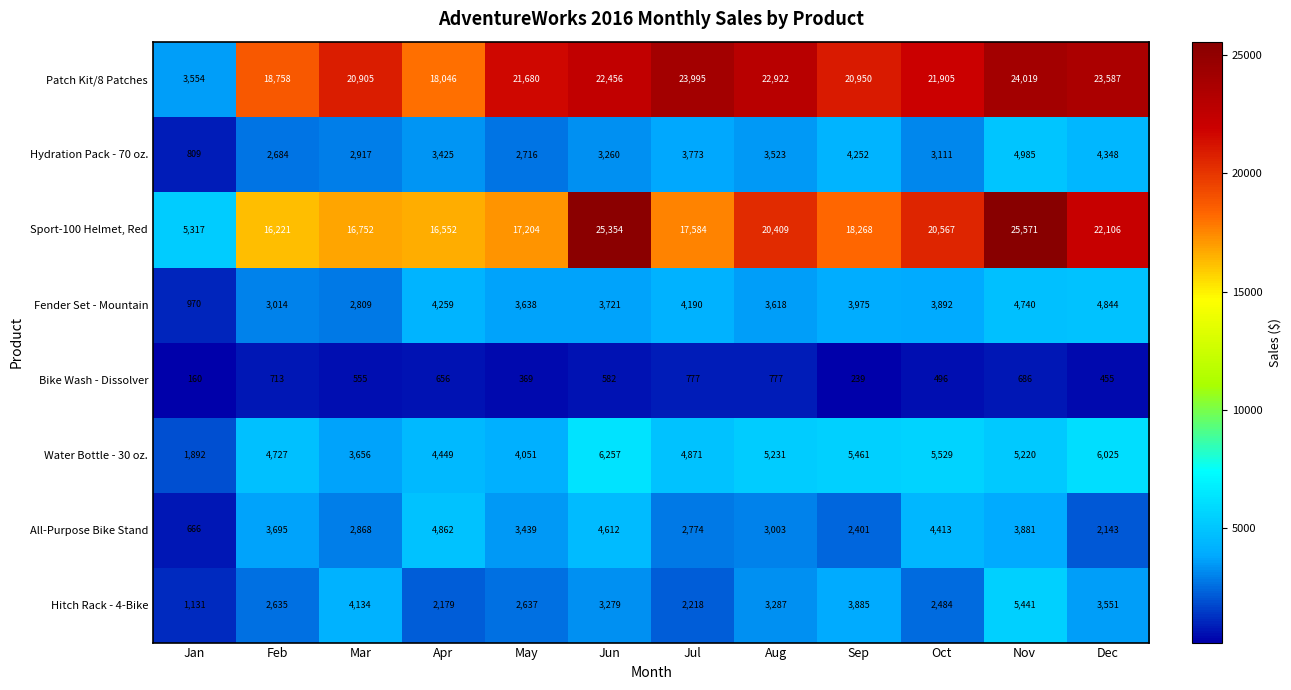

Is it true that Sport-100 Helmet, Red equals 25571 at Nov?

True